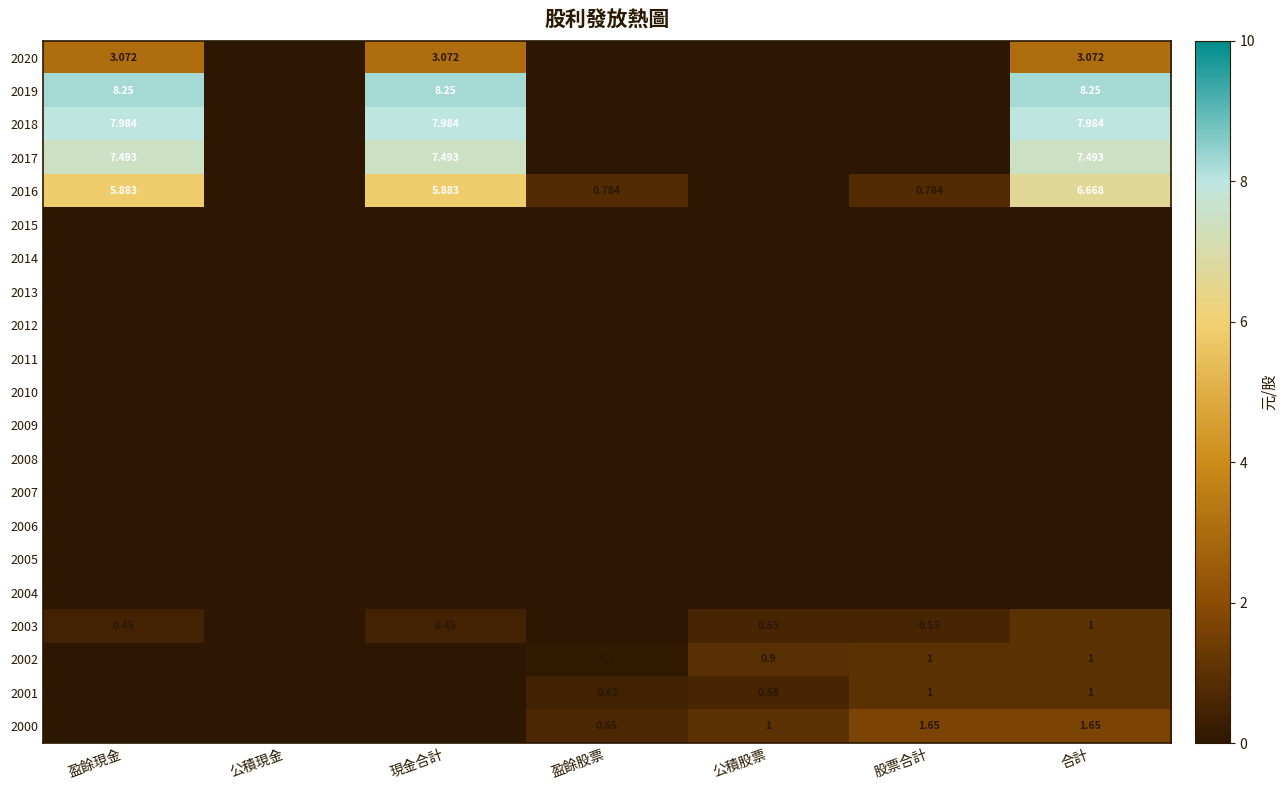

What is the total value across all series at 股票合計?

5.0